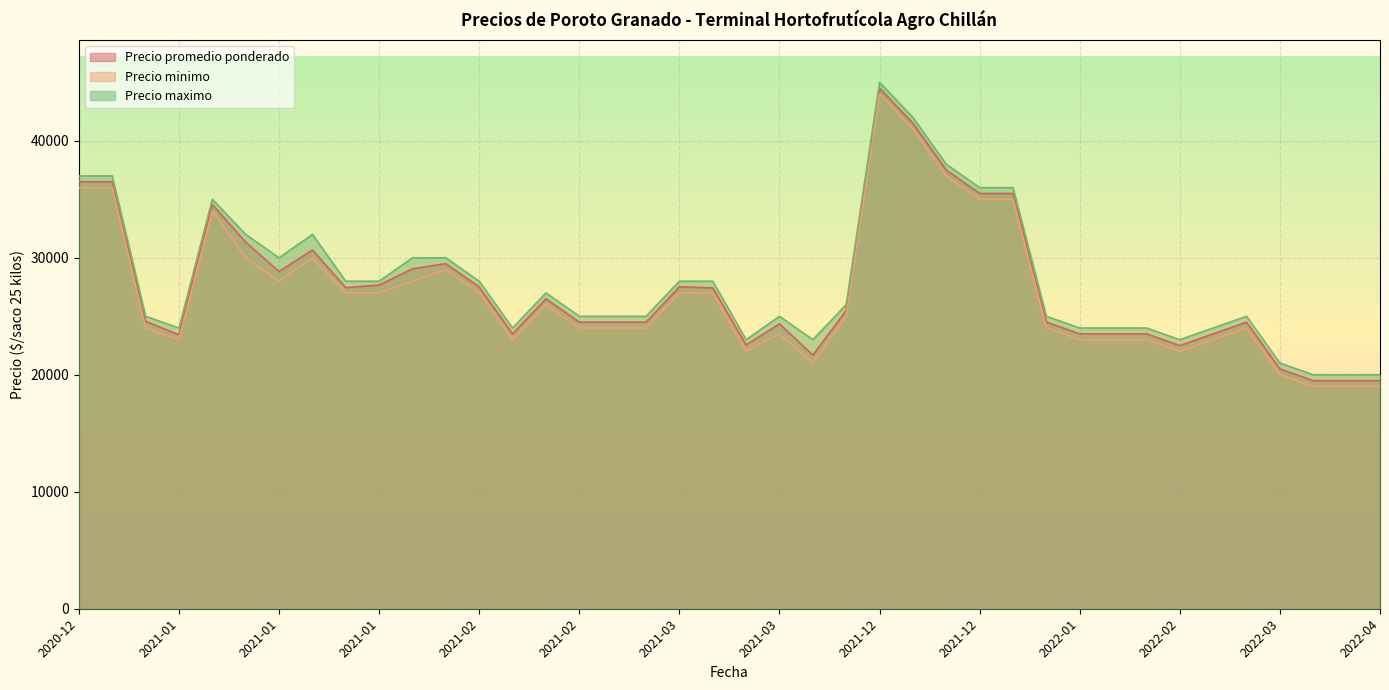

List the series in order of their peak value, lowest first.

Precio minimo, Precio promedio ponderado, Precio maximo